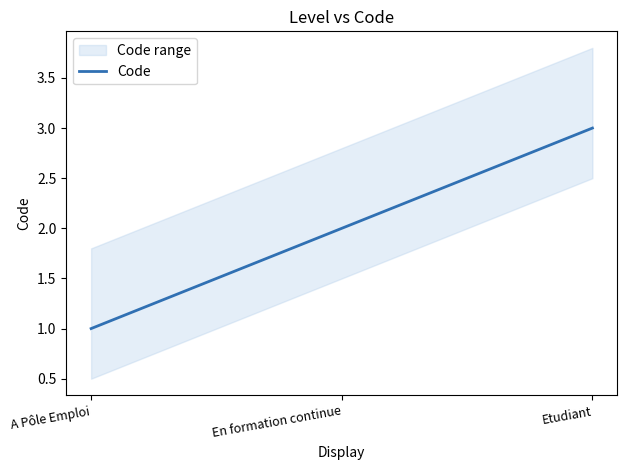

Count the values in the range 1 to 3.

3